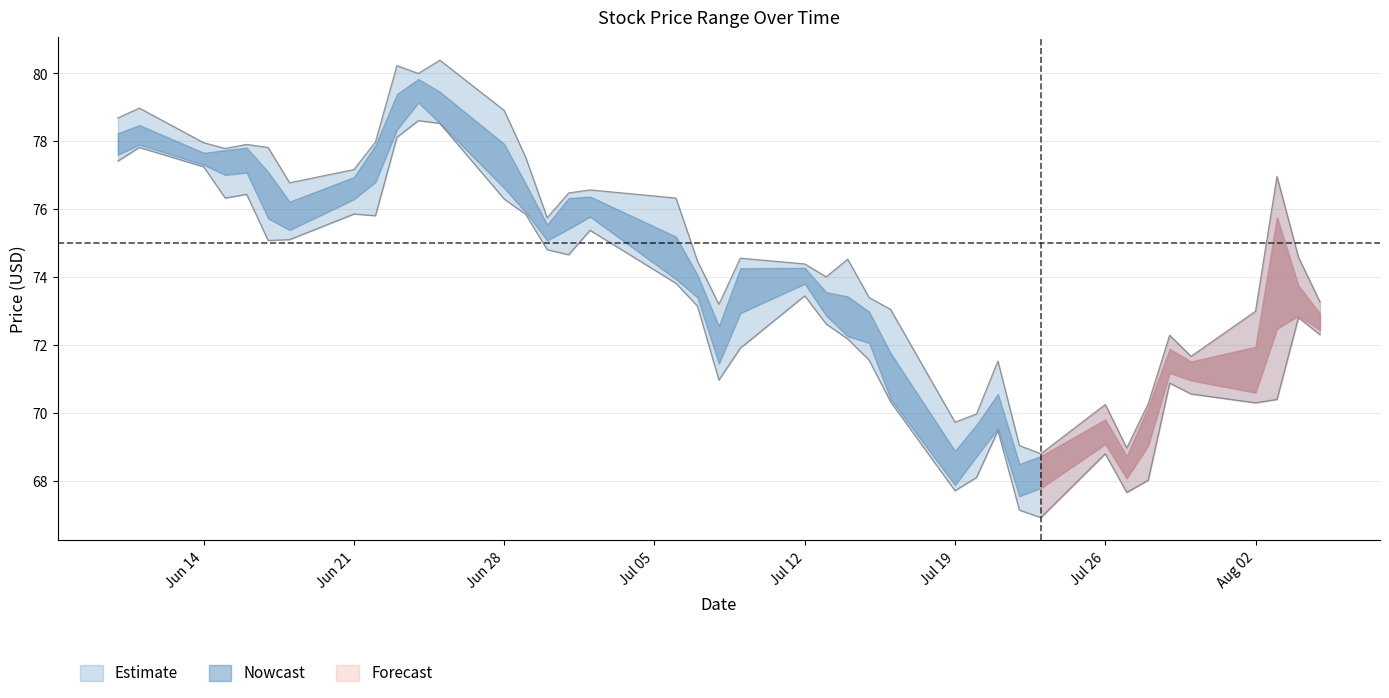

The value of high at 2021-07-07 is 74.5. True or false?

True